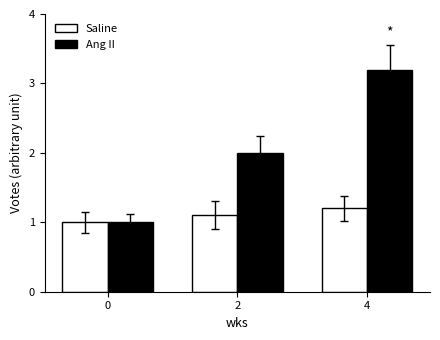

Which category has the highest value across all series?

4